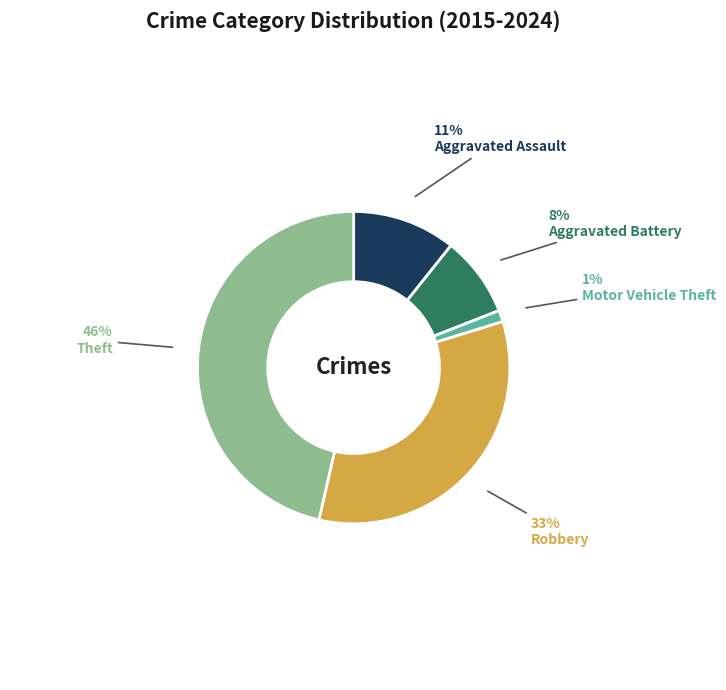

Combined, do Aggravated Battery and Motor Vehicle Theft account for over 50%?

No